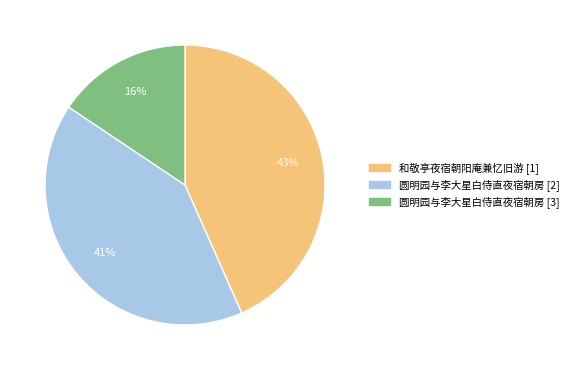

How many slices are in this pie chart?

3